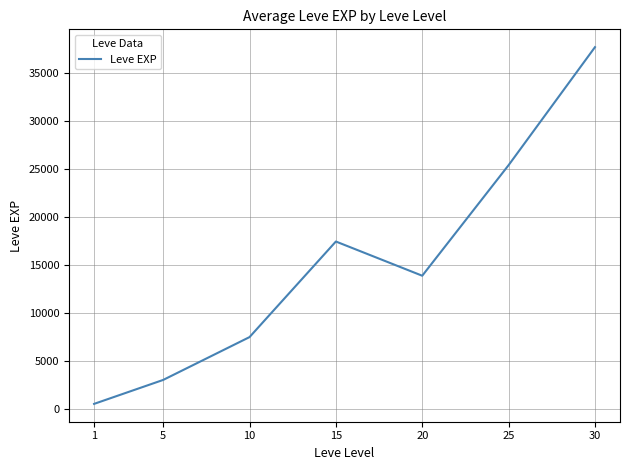

Is this an area chart (filled region under the line)?

No